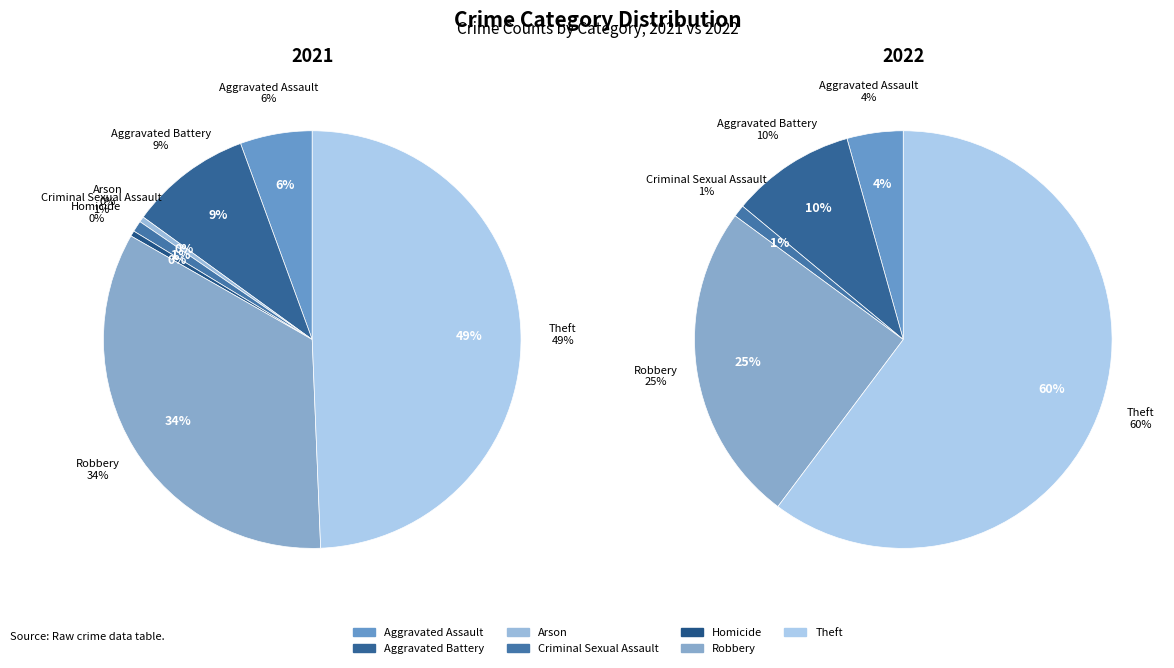

What is the largest slice in the pie chart?

Theft